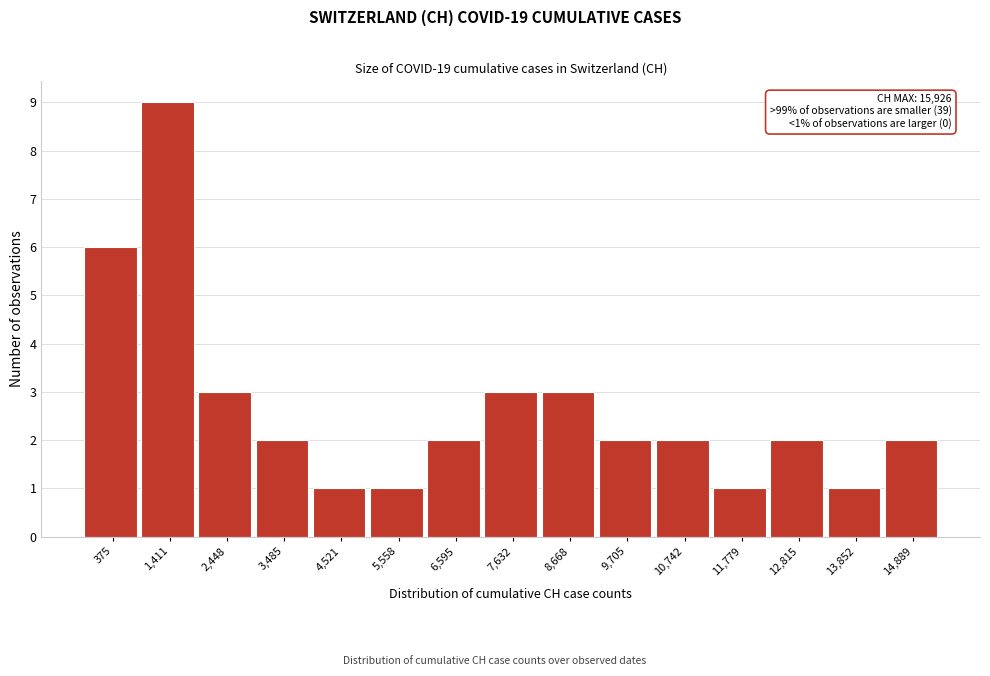

Reading right to left, transcribe all the data shown in this chart.

2	1	2	1	2	2	3	3	2	1	1	2	3	9	6